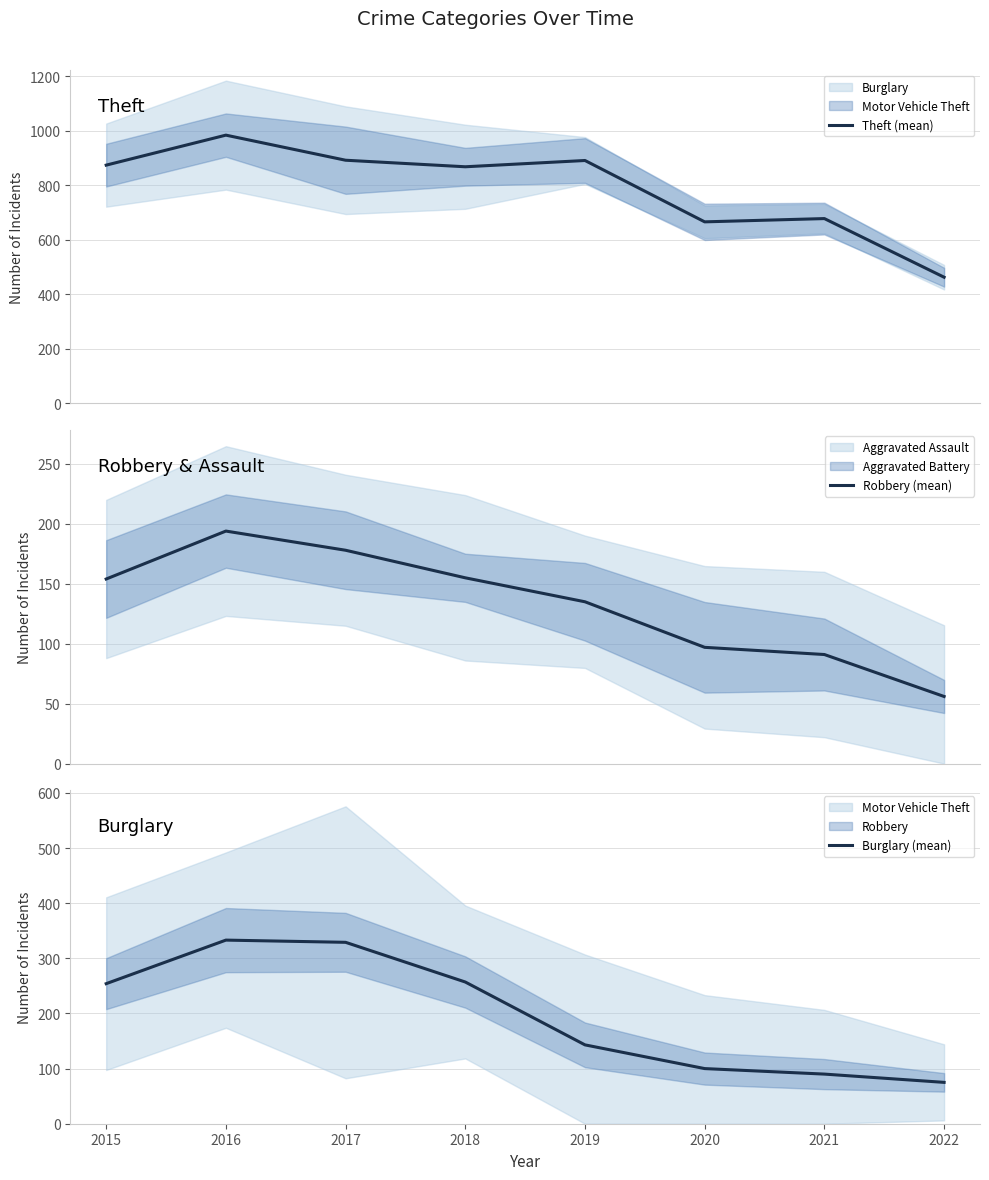

Which series has the largest total across all categories?

Theft (mean)